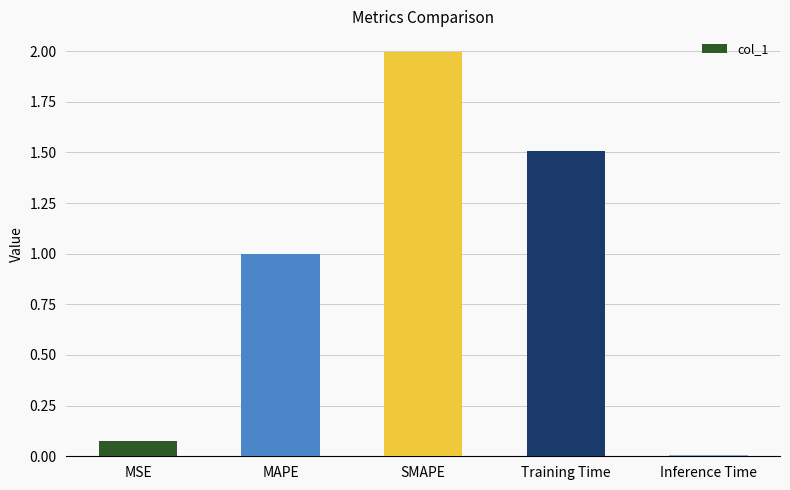

The chart shows a value of 0.6 at Training Time. True or false?

False